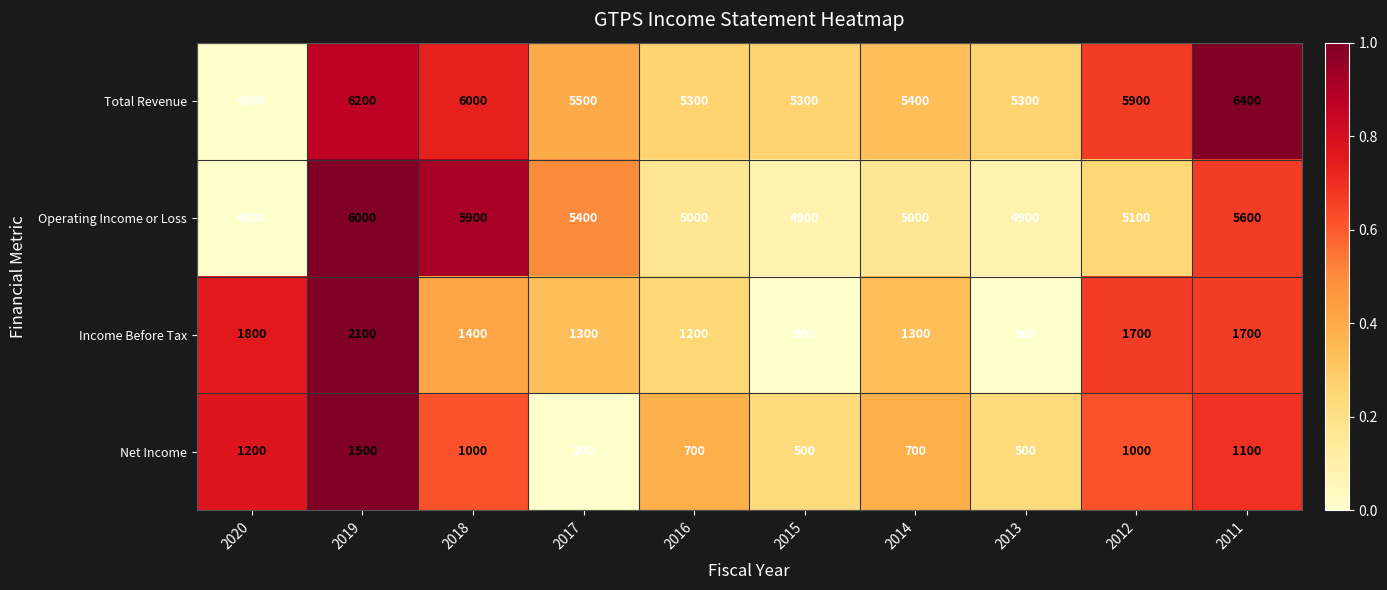

Rank the series by their maximum value, from lowest to highest.

Net Income, Income Before Tax, Operating Income or Loss, Total Revenue